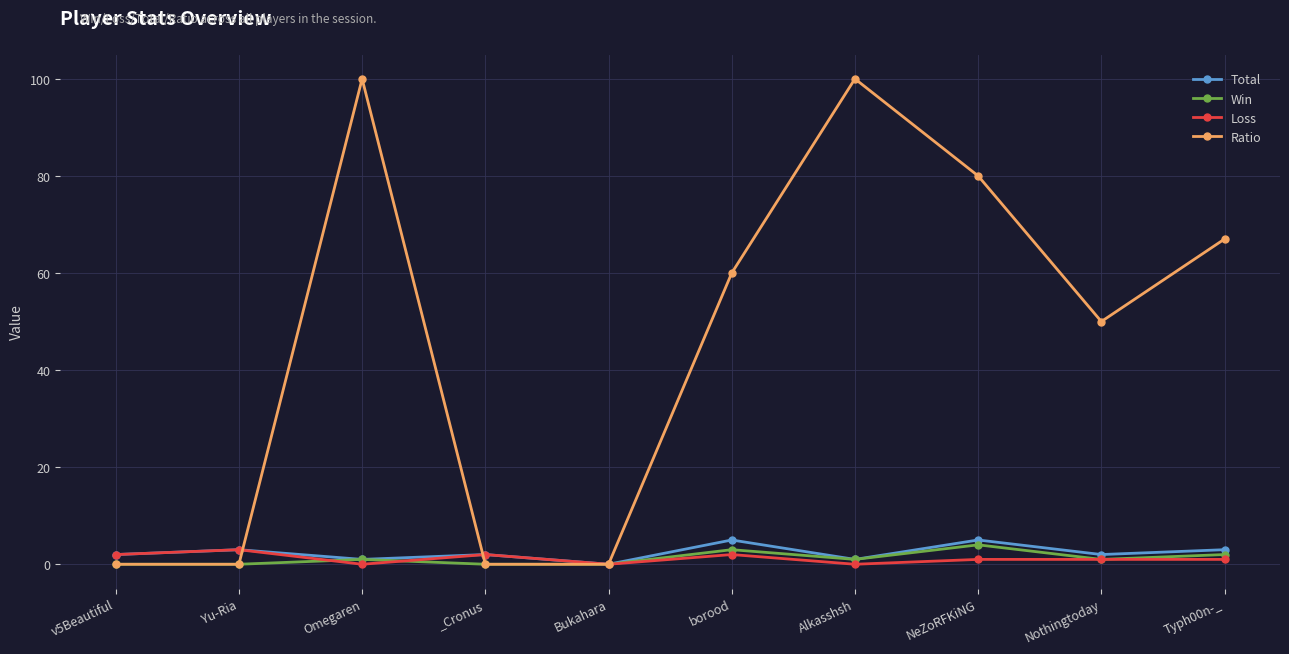

In Total, how many points are higher than both neighbors (excluding endpoints)?

4